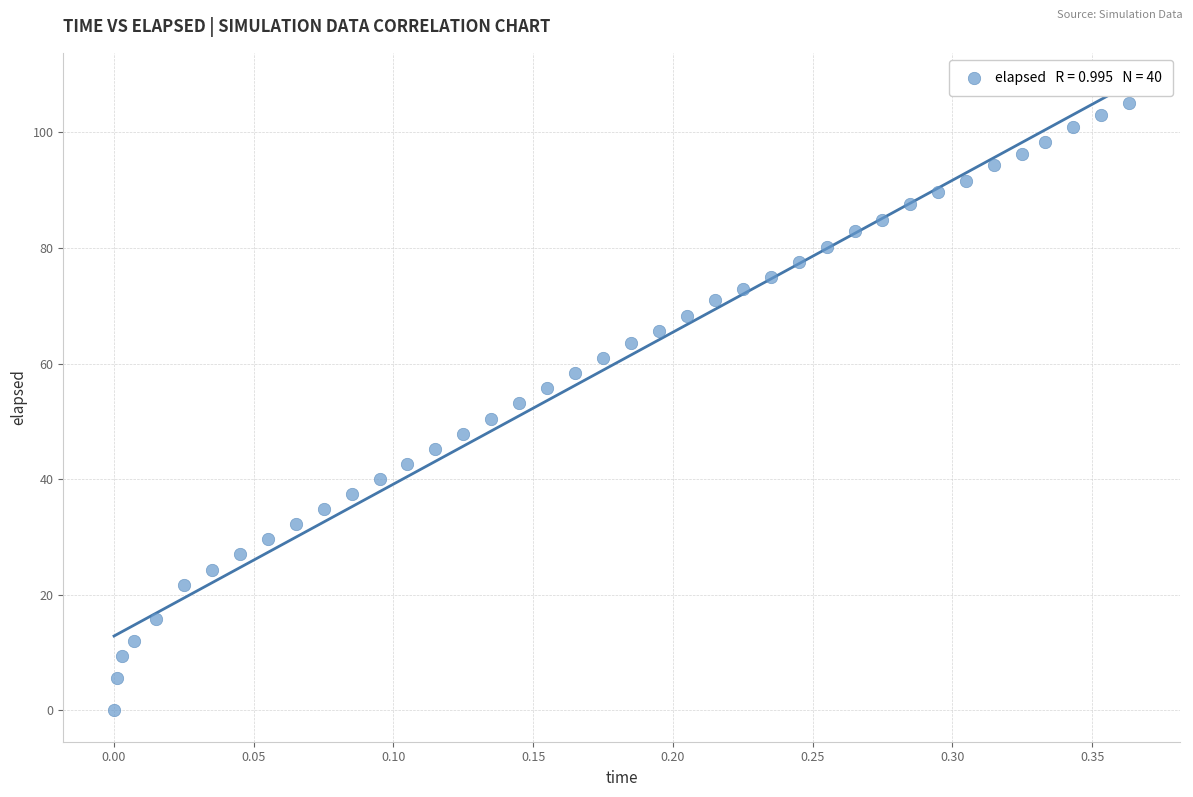

What is the range of Y values (max minus min)?

105.1